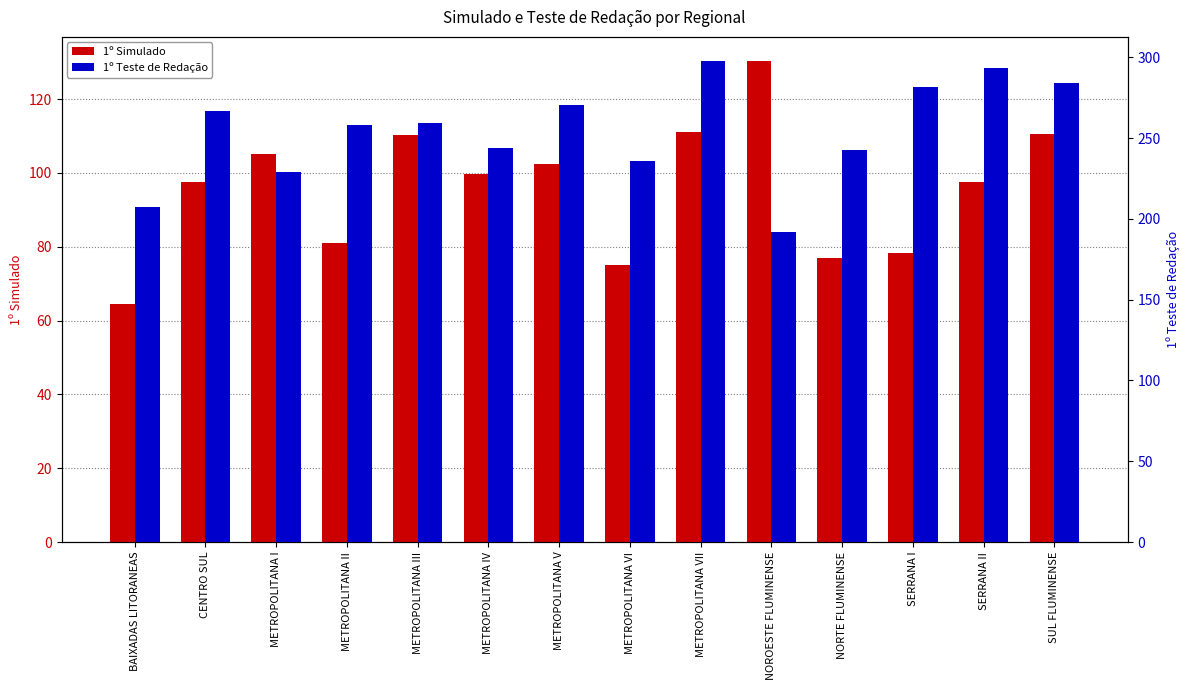

What is the value of the 1º Teste de Redação bar at the 6th from the left?

244.2